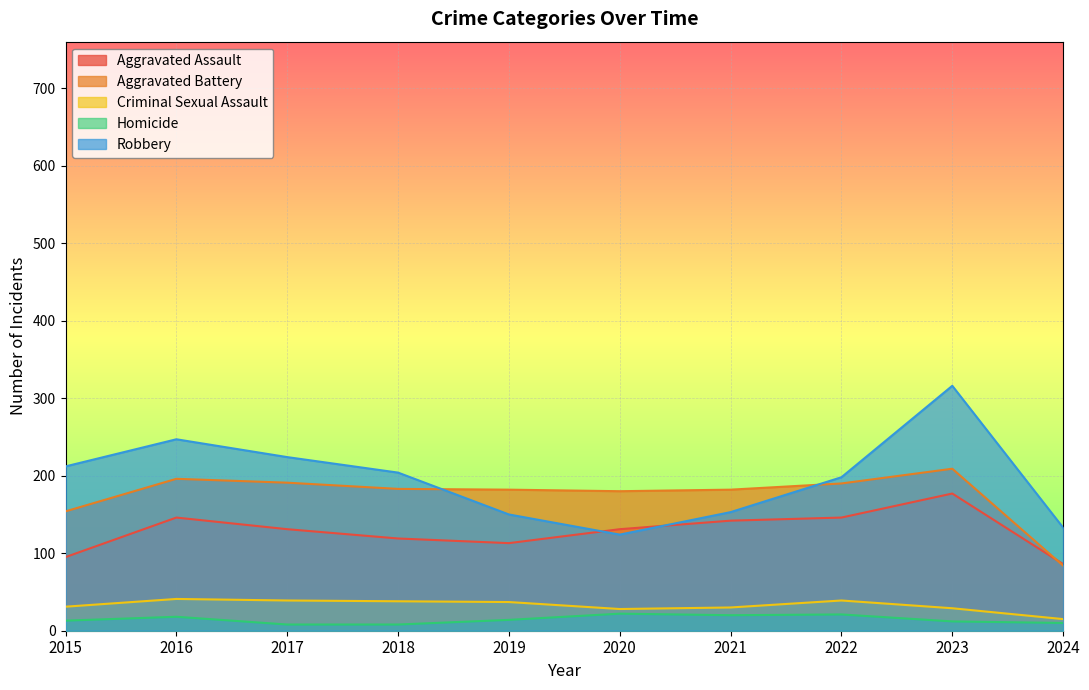

Where does the Aggravated Assault series first go above 131?

2016